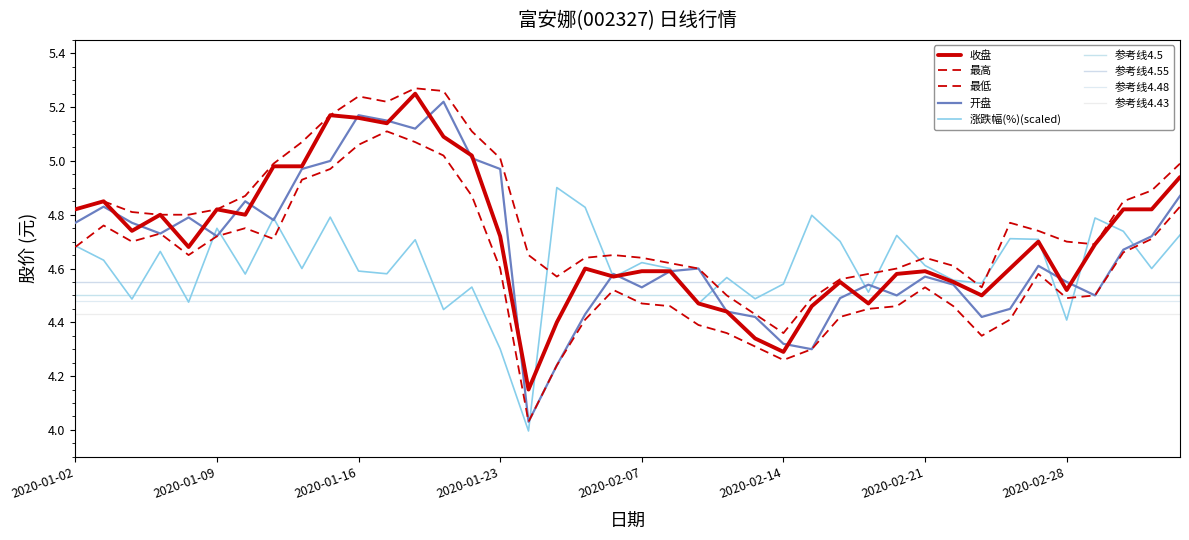

Is the value of 最低 at 2020-02-07 greater than the value of 涨跌幅(%) at 2020-02-11?

Yes